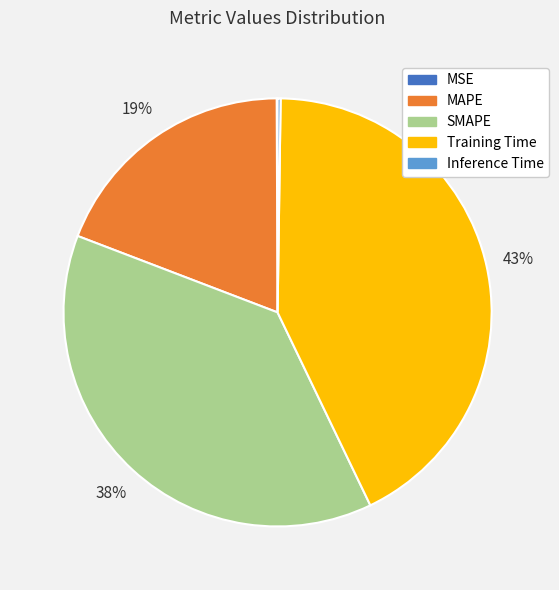

To the nearest percent, what is the difference between the largest and smallest slice percentages?

43%